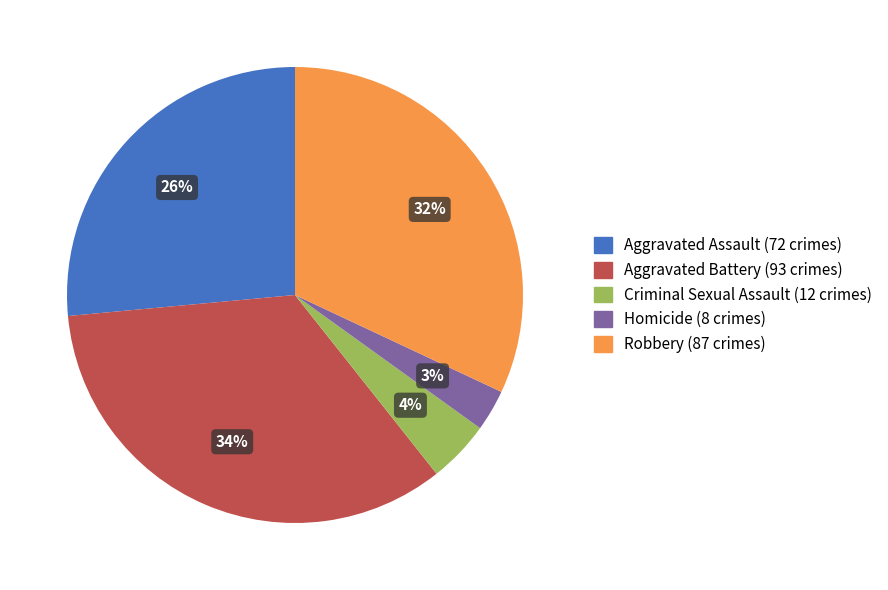

Count the number of slices in the pie.

5